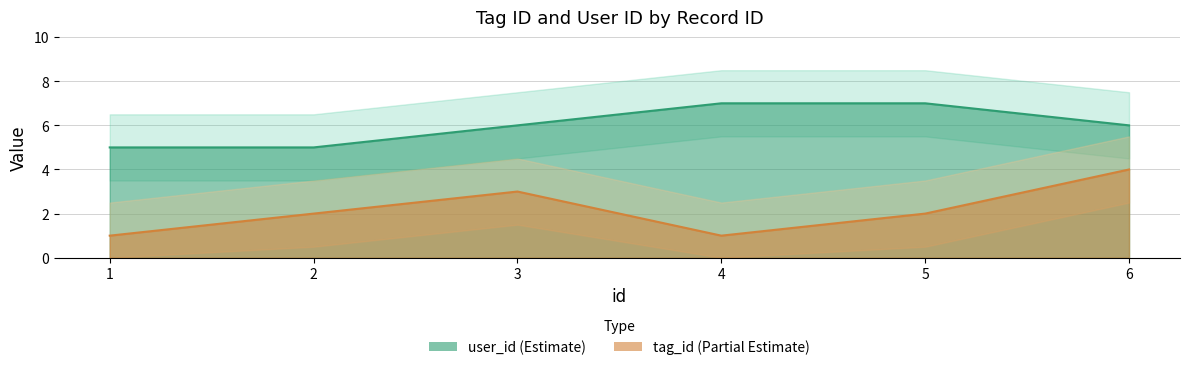

Between 2 and 4, which is larger?

2